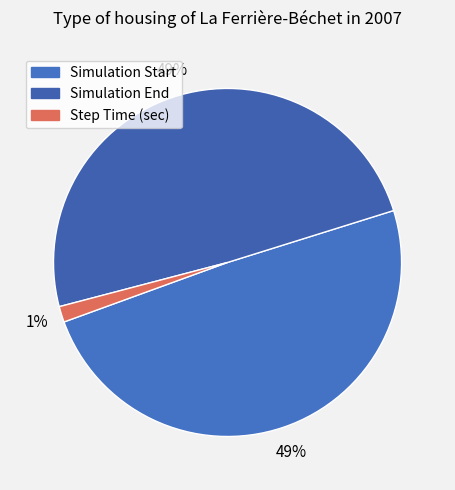

How many slices are in this pie chart?

3